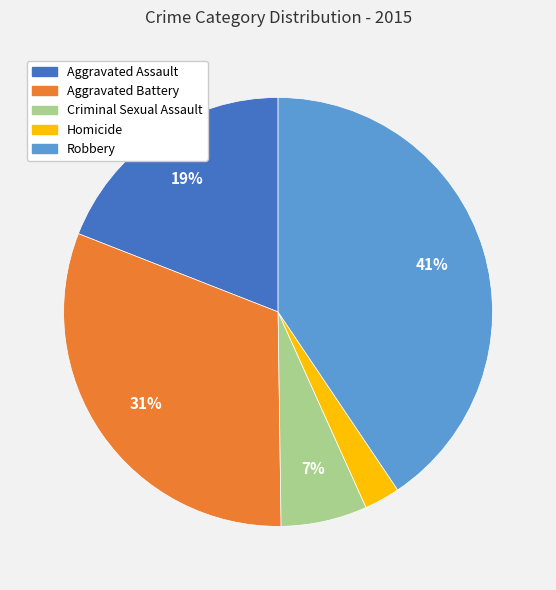

True or false: Homicide accounts for 3% of the total.

True